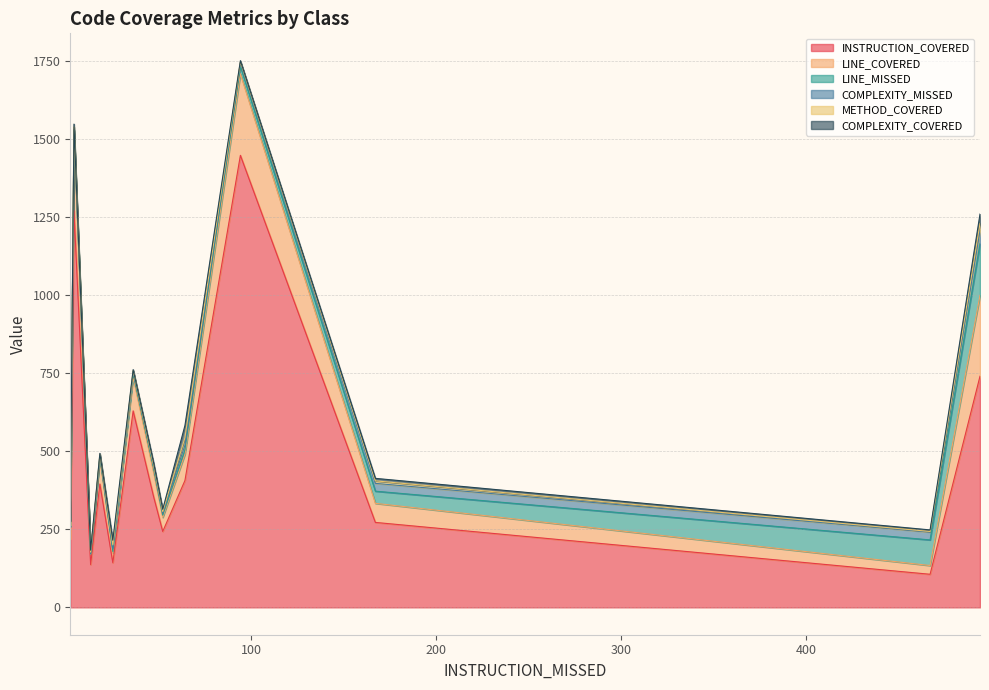

What is the highest value of the INSTRUCTION_COVERED series?

1447